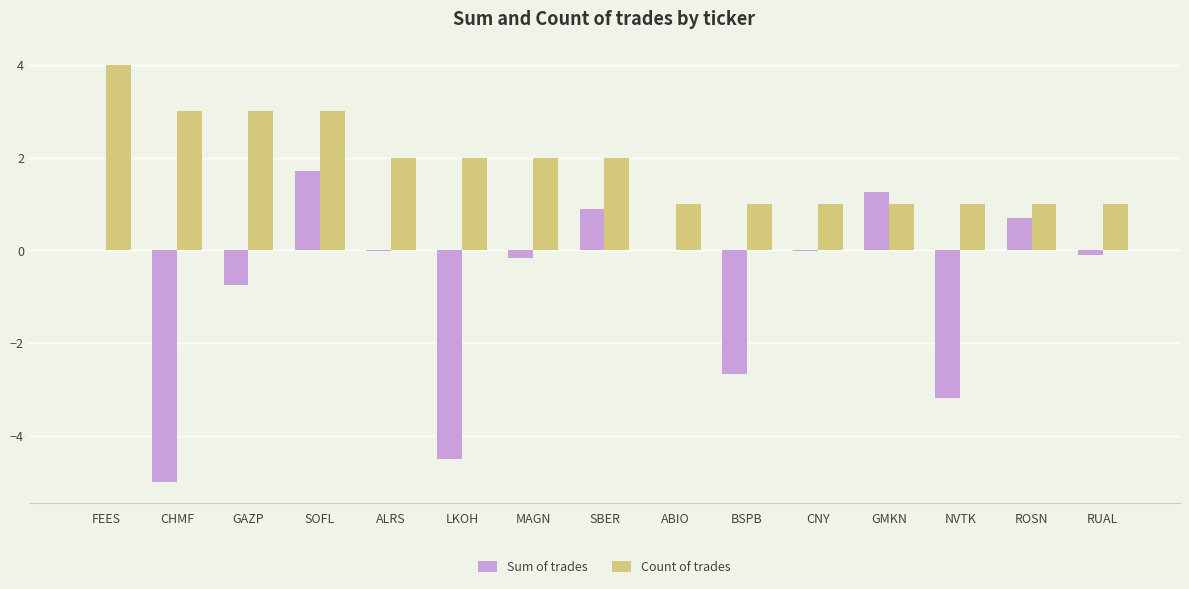

The Count of trades series shows 3.0 at GAZP. True or false?

True